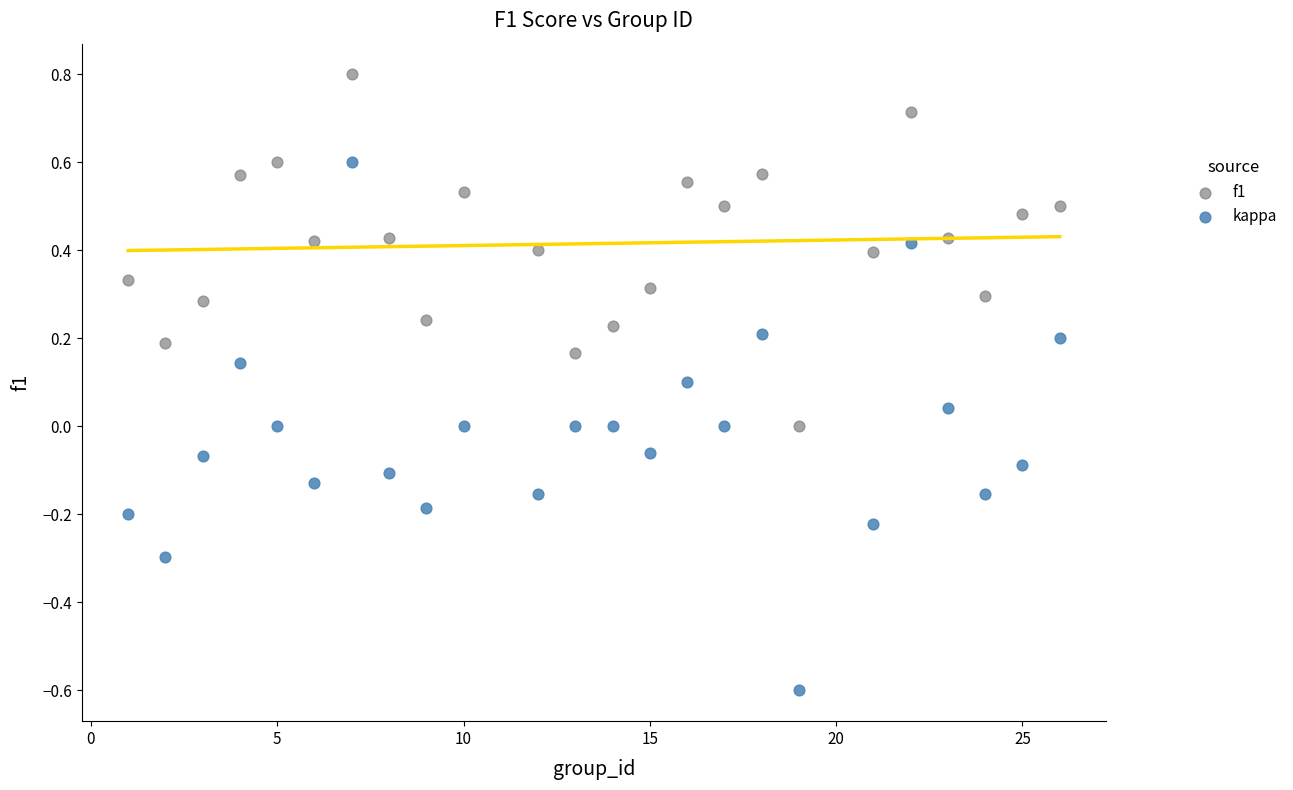

Across all data points, what is the range of Y values (max minus min)?

1.4